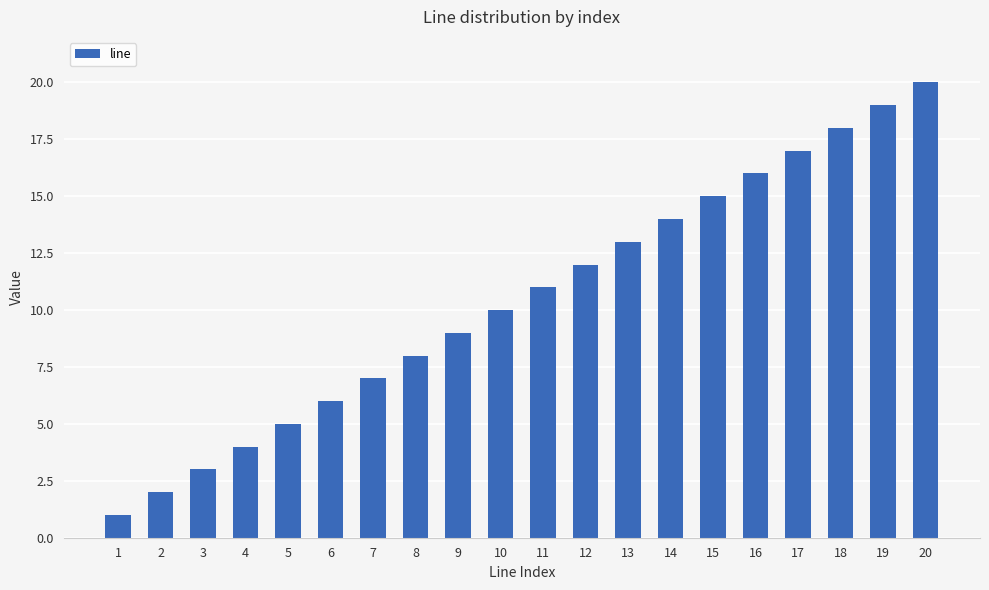

What is the value of the 11th bar from the left?

11